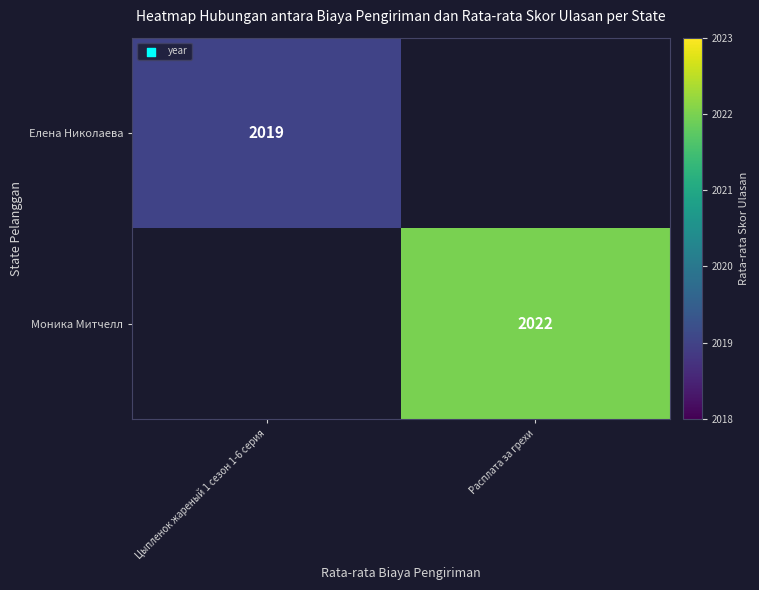

Is it true that Моника Митчелл equals 993 at Расплата за грехи?

False